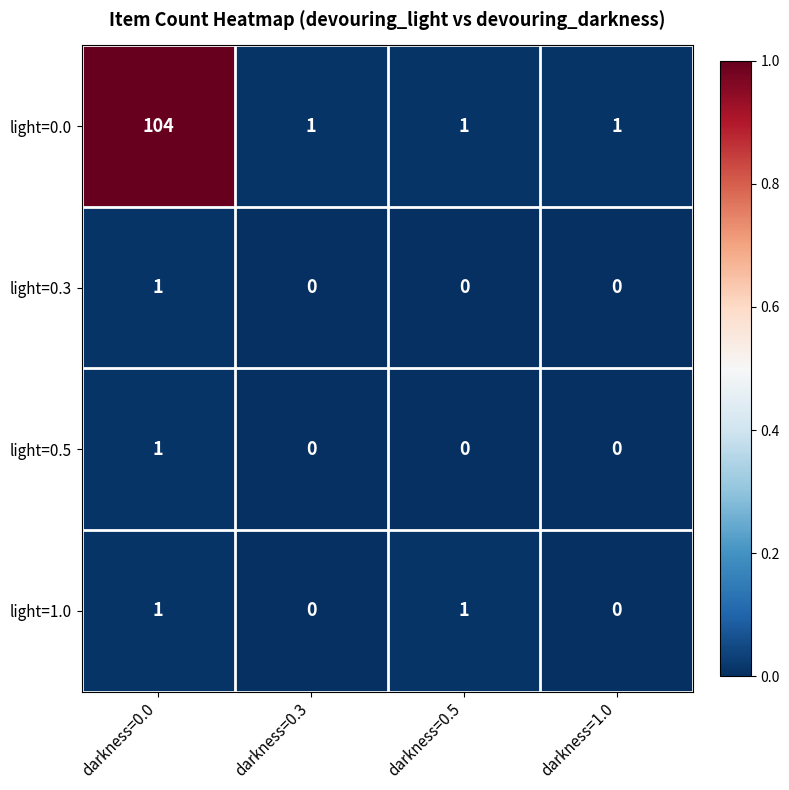

True or false: light=1.0 has a value of 1 at darkness=0.5.

True